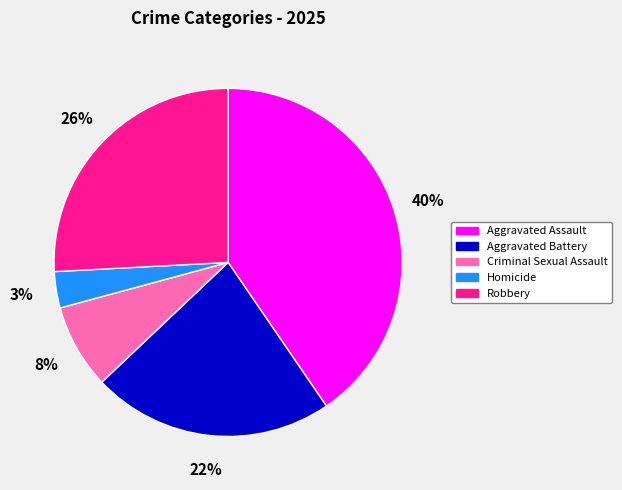

The Criminal Sexual Assault slice represents 8% of the pie. True or false?

True